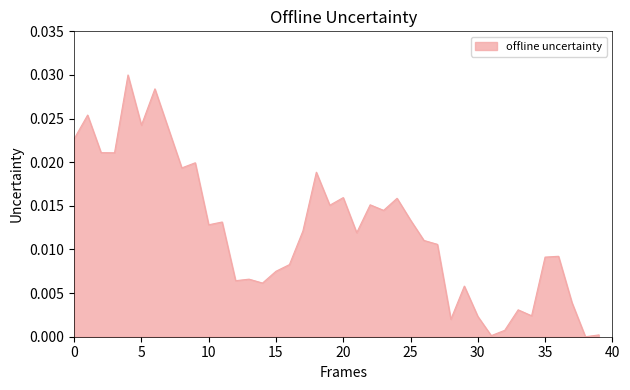

How many interior local valleys (lower than both neighbors) does the data have?

13